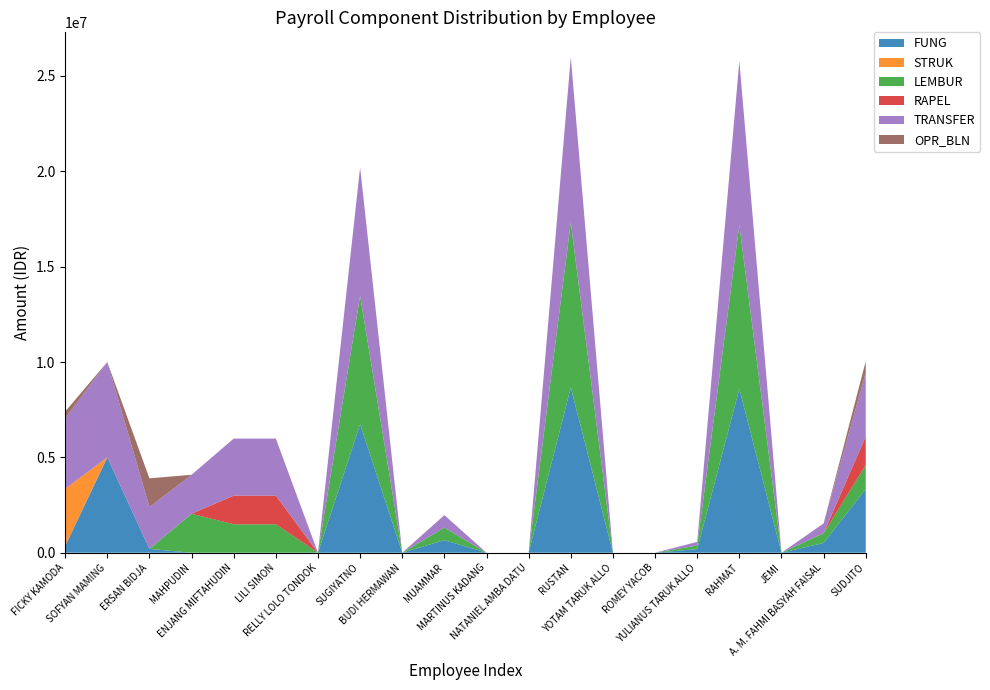

Reading left to right, list all the values displayed in this chart.

FUNG: FICKY KAMODA=350000	SOFYAN MAMING=5000000	ERSAN BIDJA=200000	MAHPUDIN=0	ENJANG MIFTAHUDIN=0	LILI SIMON=0	RELLY LOLO TONDOK=0	SUGIYATNO=6735591	BUDI HERMAWAN=0	MUAMMAR=656807	MARTINUS KADANG=0	NATANIEL AMBA DATU=0	RUSTAN=8663220	YOTAM TARUK ALLO=0	ROMEY YACOB=0	YULIANUS TARUK ALLO=188585	RAHMAT=8593319	JEMI=0	A. M. FAHMI BASYAH FAISAL=511245	SUDJITO=3348576
STRUK: FICKY KAMODA=3000000	SOFYAN MAMING=0	ERSAN BIDJA=0	MAHPUDIN=0	ENJANG MIFTAHUDIN=0	LILI SIMON=0	RELLY LOLO TONDOK=0	SUGIYATNO=0	BUDI HERMAWAN=0	MUAMMAR=0	MARTINUS KADANG=0	NATANIEL AMBA DATU=0	RUSTAN=0	YOTAM TARUK ALLO=0	ROMEY YACOB=0	YULIANUS TARUK ALLO=0	RAHMAT=0	JEMI=0	A. M. FAHMI BASYAH FAISAL=0	SUDJITO=0
LEMBUR: FICKY KAMODA=0	SOFYAN MAMING=0	ERSAN BIDJA=0	MAHPUDIN=2043132	ENJANG MIFTAHUDIN=1492204	LILI SIMON=1492204	RELLY LOLO TONDOK=0	SUGIYATNO=6735591	BUDI HERMAWAN=0	MUAMMAR=656807	MARTINUS KADANG=0	NATANIEL AMBA DATU=0	RUSTAN=8663220	YOTAM TARUK ALLO=0	ROMEY YACOB=0	YULIANUS TARUK ALLO=188585	RAHMAT=8593319	JEMI=0	A. M. FAHMI BASYAH FAISAL=511245	SUDJITO=1248576
RAPEL: FICKY KAMODA=0	SOFYAN MAMING=0	ERSAN BIDJA=0	MAHPUDIN=0	ENJANG MIFTAHUDIN=1500000	LILI SIMON=1500000	RELLY LOLO TONDOK=0	SUGIYATNO=0	BUDI HERMAWAN=0	MUAMMAR=0	MARTINUS KADANG=0	NATANIEL AMBA DATU=0	RUSTAN=0	YOTAM TARUK ALLO=0	ROMEY YACOB=0	YULIANUS TARUK ALLO=0	RAHMAT=0	JEMI=0	A. M. FAHMI BASYAH FAISAL=0	SUDJITO=1500000
TRANSFER: FICKY KAMODA=3700000	SOFYAN MAMING=5000000	ERSAN BIDJA=2200000	MAHPUDIN=2043132	ENJANG MIFTAHUDIN=2992204	LILI SIMON=2992204	RELLY LOLO TONDOK=0	SUGIYATNO=6735591	BUDI HERMAWAN=0	MUAMMAR=656807	MARTINUS KADANG=0	NATANIEL AMBA DATU=0	RUSTAN=8663220	YOTAM TARUK ALLO=0	ROMEY YACOB=0	YULIANUS TARUK ALLO=188585	RAHMAT=8593319	JEMI=0	A. M. FAHMI BASYAH FAISAL=511245	SUDJITO=3348576
OPR_BLN: FICKY KAMODA=350000	SOFYAN MAMING=0	ERSAN BIDJA=1500000	MAHPUDIN=0	ENJANG MIFTAHUDIN=0	LILI SIMON=0	RELLY LOLO TONDOK=0	SUGIYATNO=0	BUDI HERMAWAN=0	MUAMMAR=0	MARTINUS KADANG=0	NATANIEL AMBA DATU=0	RUSTAN=0	YOTAM TARUK ALLO=0	ROMEY YACOB=0	YULIANUS TARUK ALLO=0	RAHMAT=0	JEMI=0	A. M. FAHMI BASYAH FAISAL=0	SUDJITO=600000